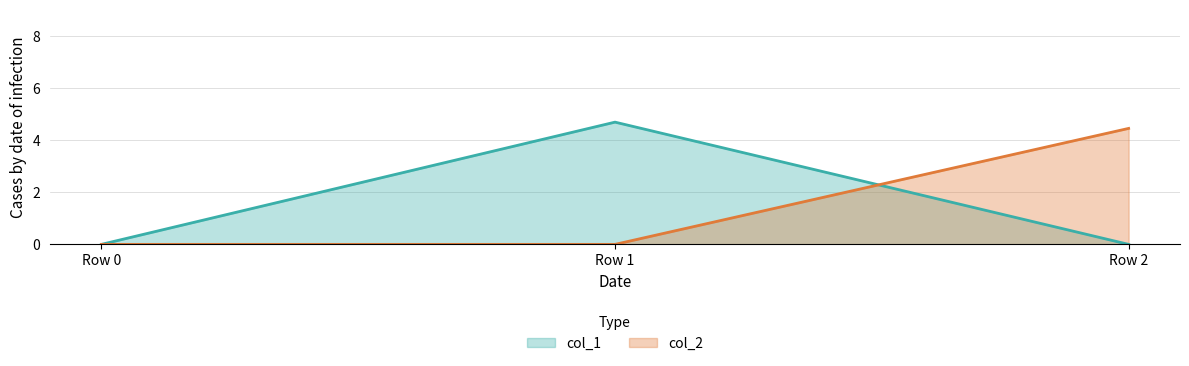

How many lines are shown in the chart?

2